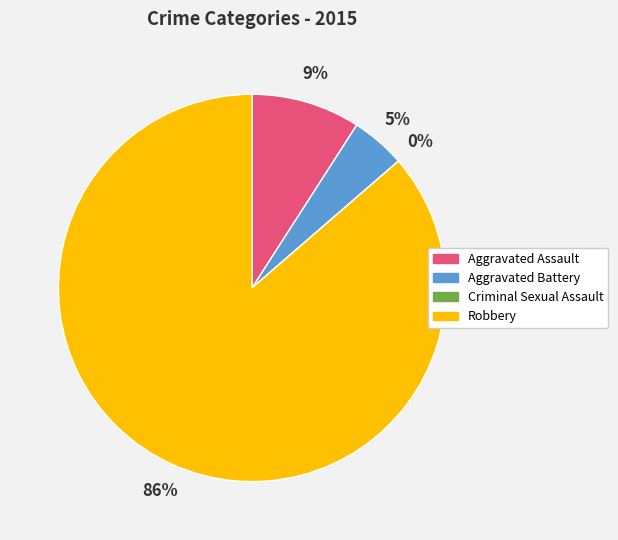

To the nearest percent, what is the combined percentage of Aggravated Battery and Aggravated Assault?

14%